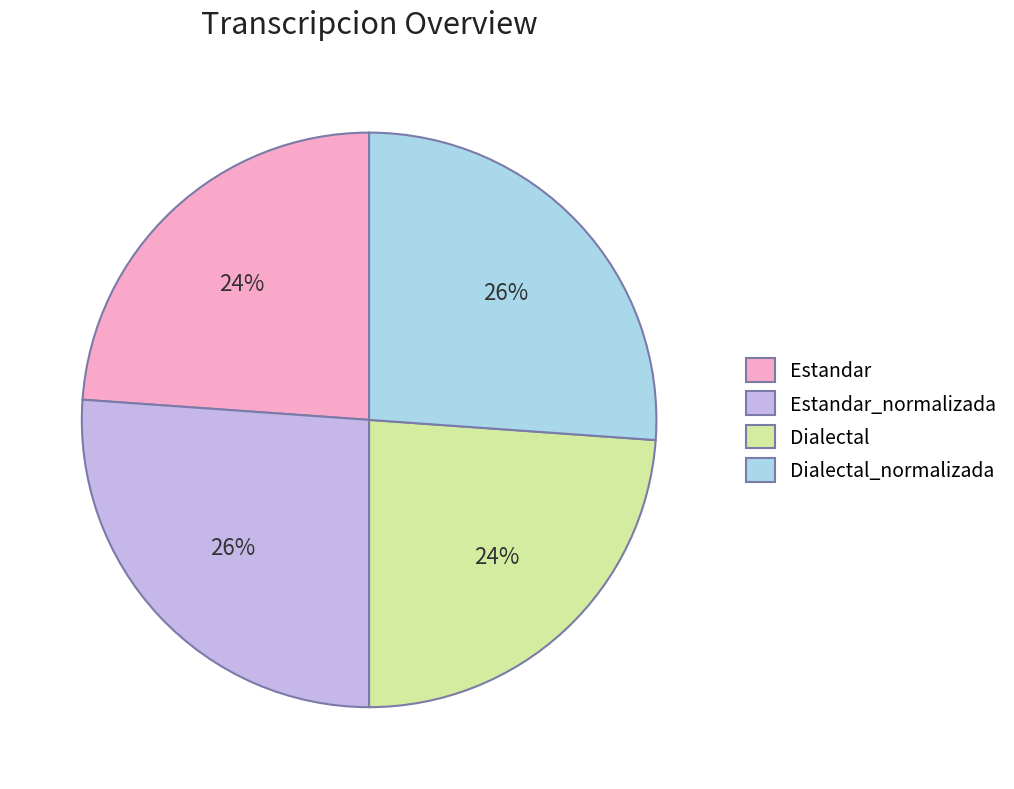

Which has a higher value, Estandar or Dialectal_normalizada?

Dialectal_normalizada